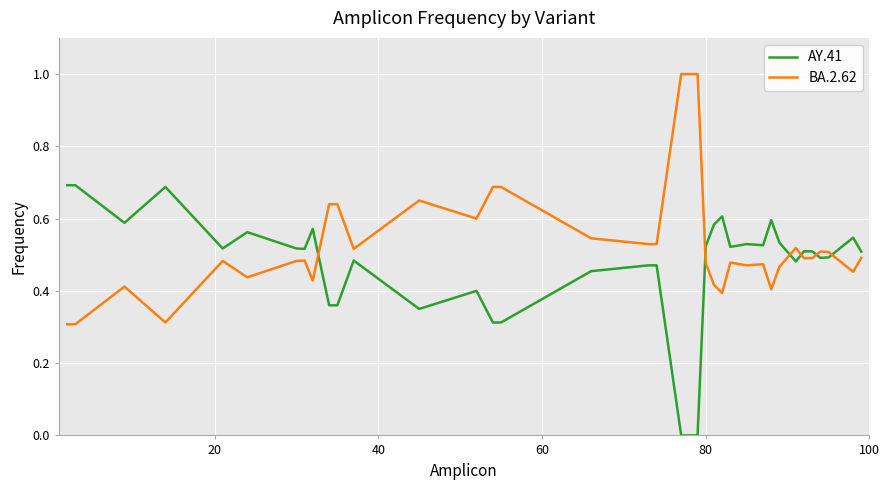

What is the maximum value shown in the chart?

1.0